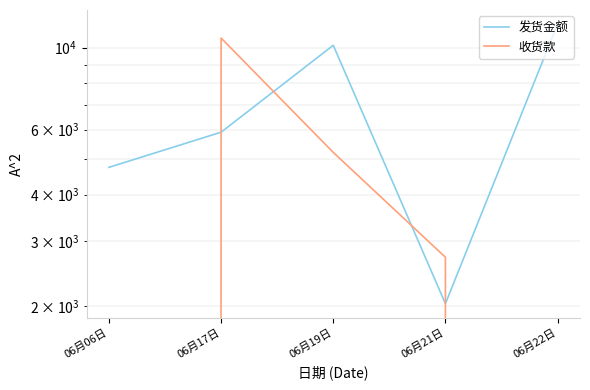

What is the label of the 1st point from the left?

06月06日